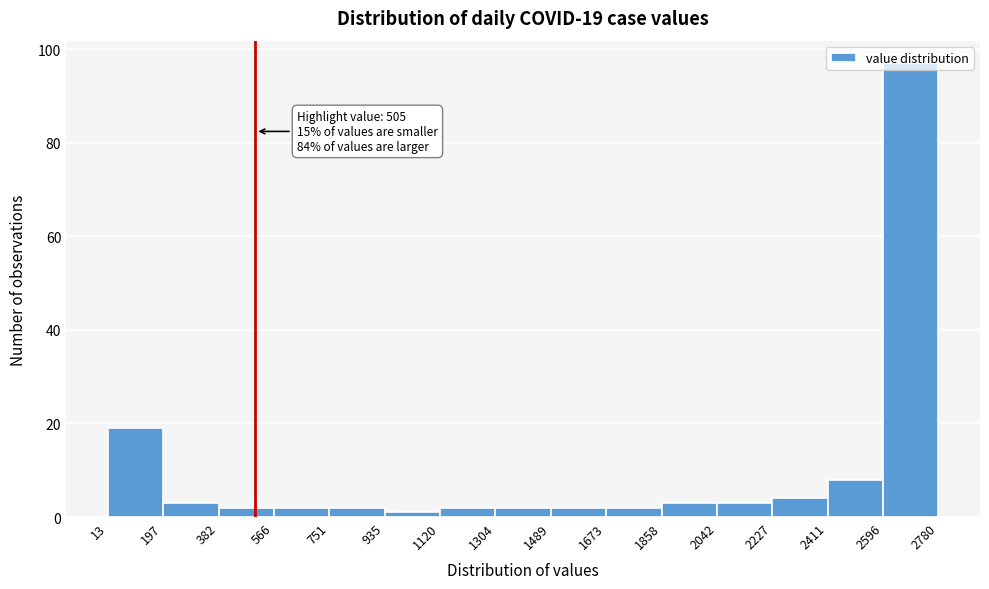

Which range on the x-axis has the tallest bar?

2596 to 2780